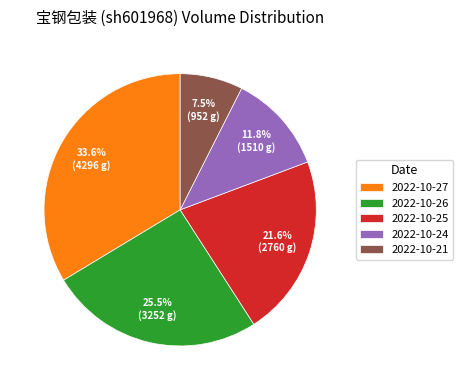

What portion of the pie excludes 2022-10-21?

92.5%